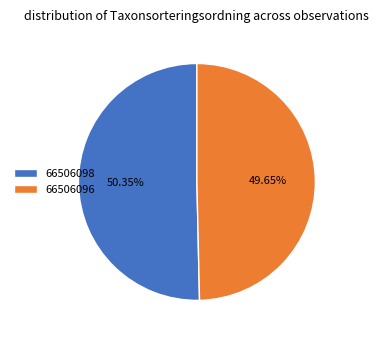

To the nearest percent, what is the combined percentage of 66506096 and 66506098?

100%